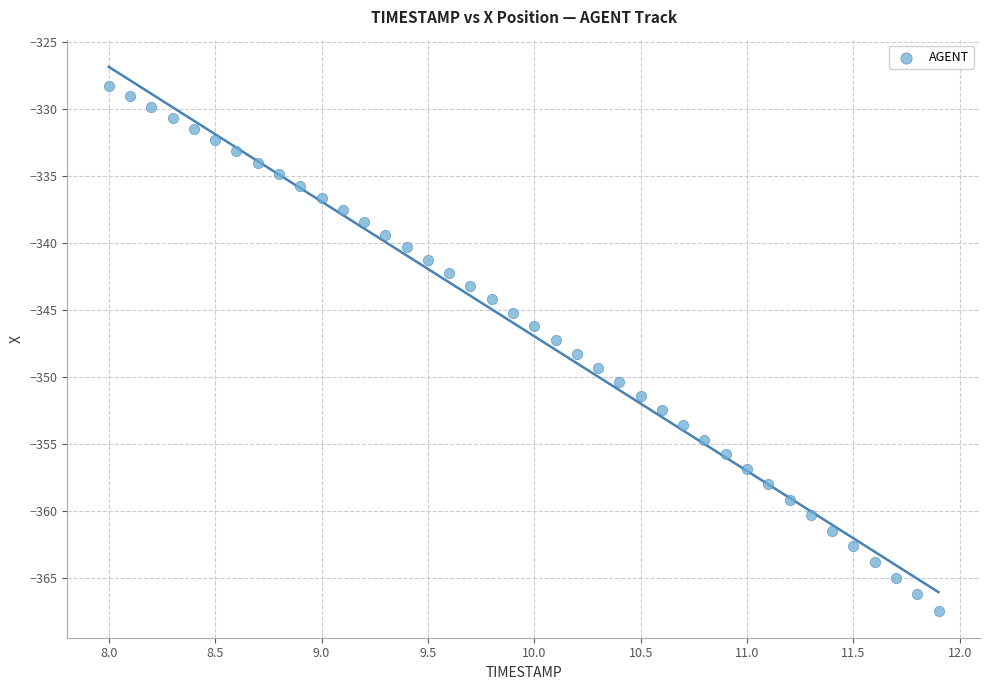

What is the range of Y values (max minus min)?

39.2